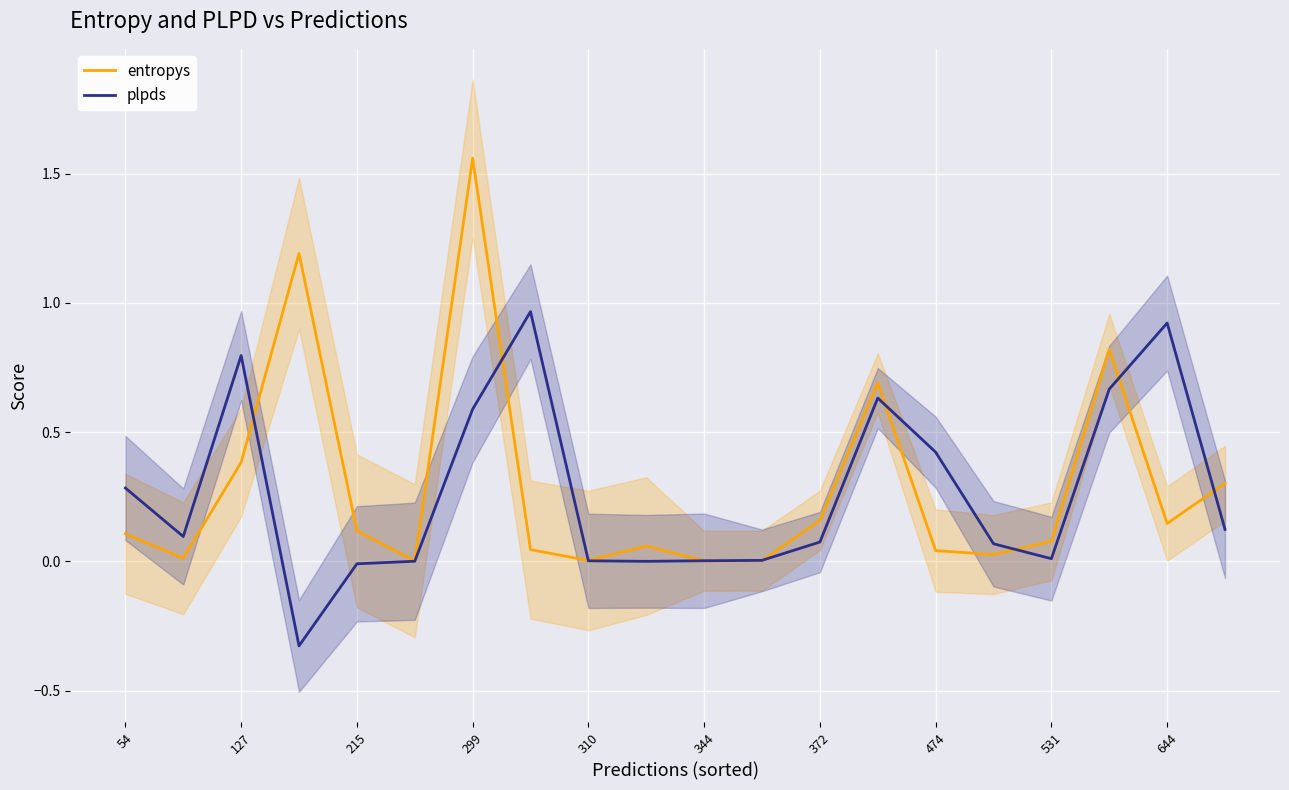

What is the average value of the plpds series?

0.3